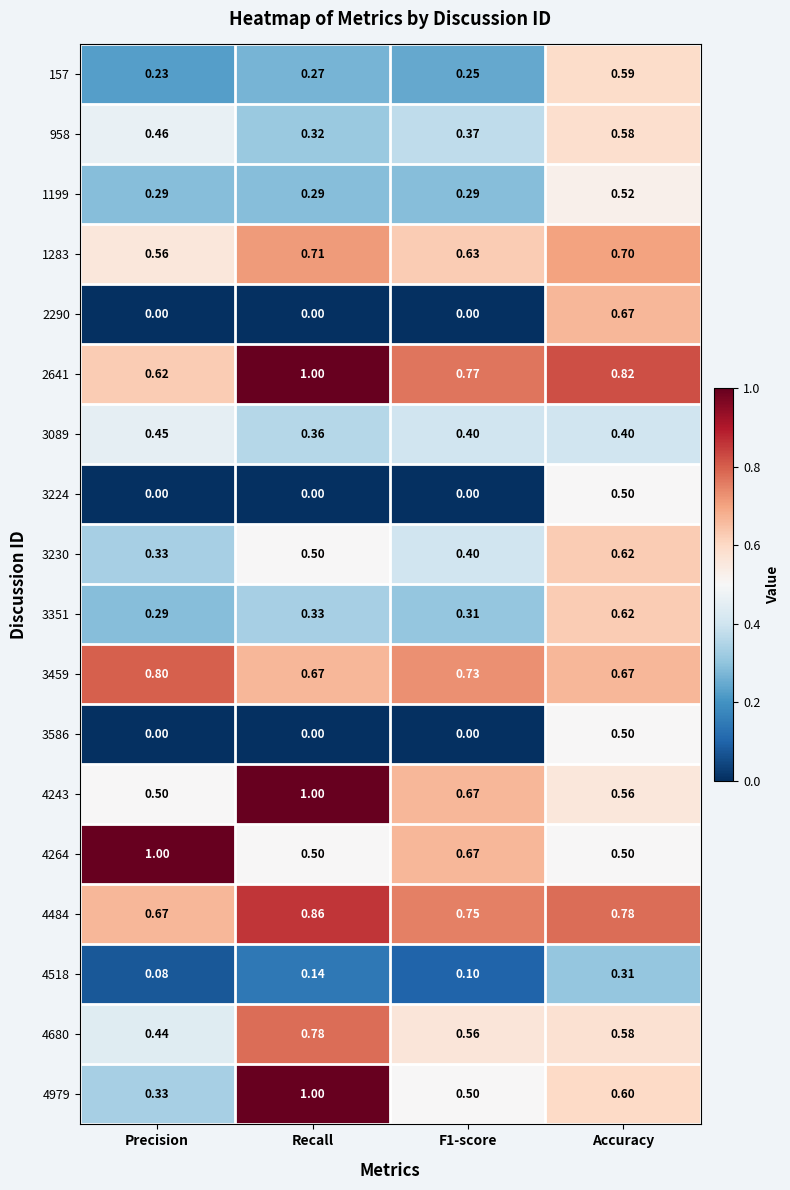

At which category is the sum across all series the highest?

Accuracy